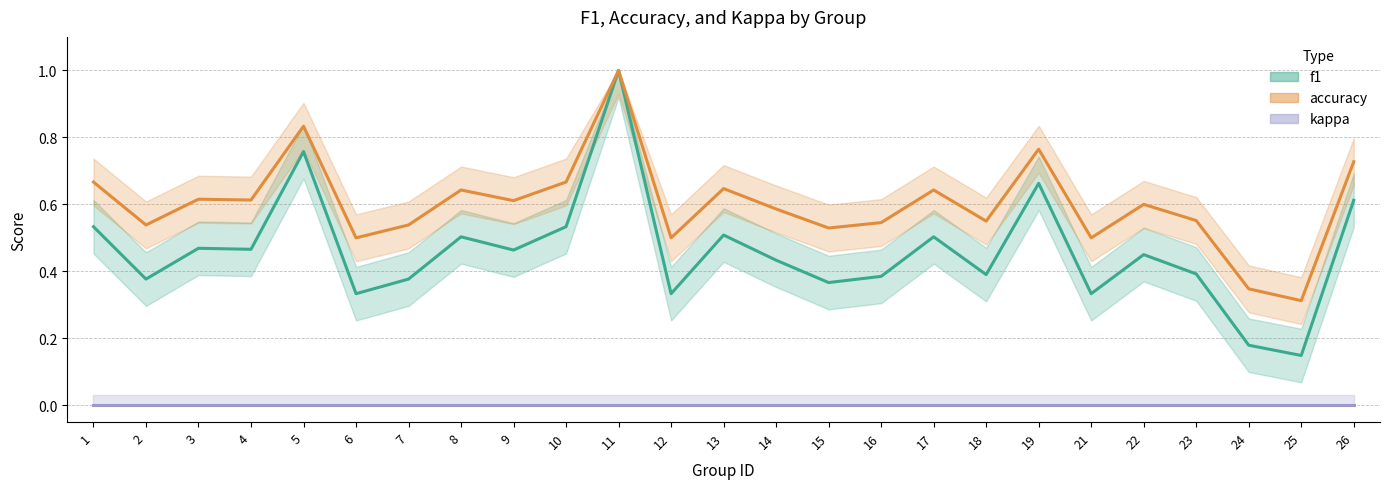

What is the difference between the accuracy values at 10 and 9?

0.1